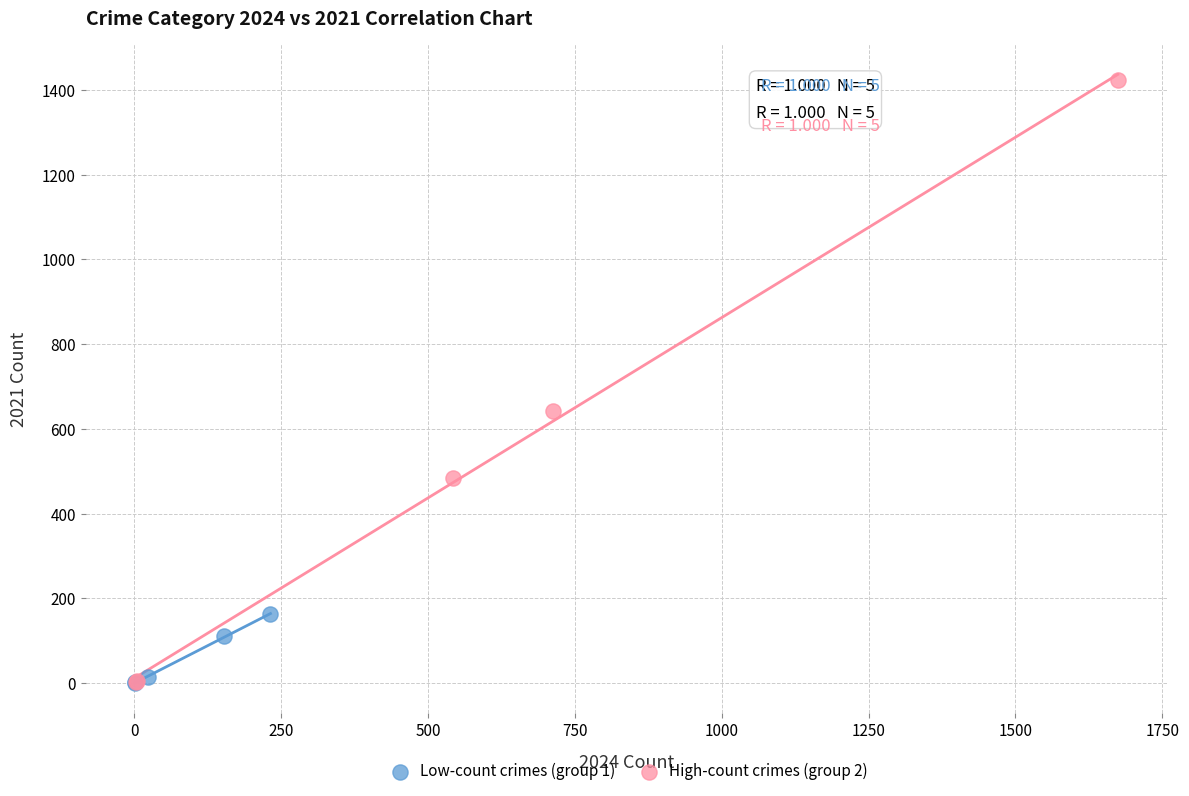

Which series contains the highest Y value?

High-count crimes (group 2)